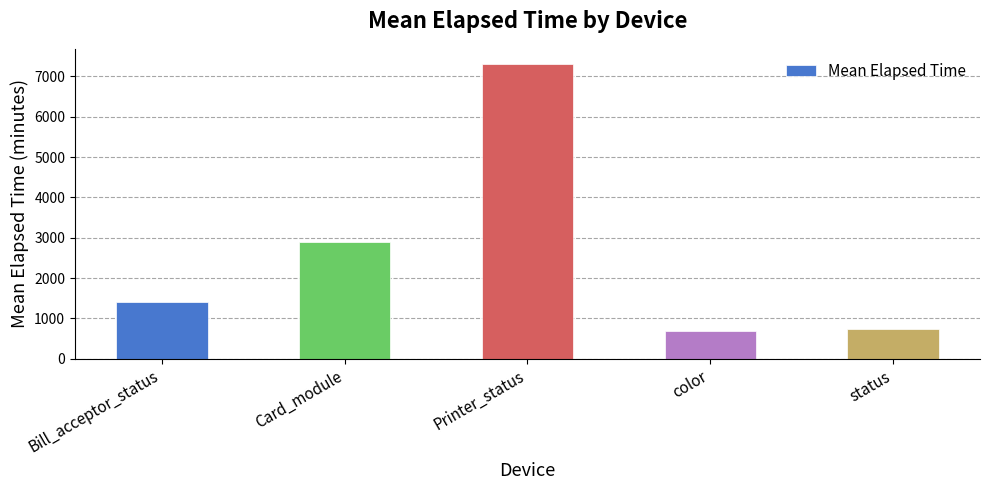

At which label is the value closest to 4007?

Card_module